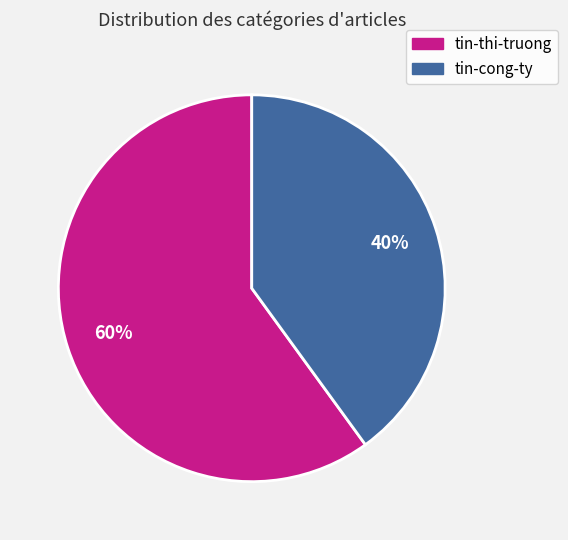

What is the majority slice?

tin-thi-truong